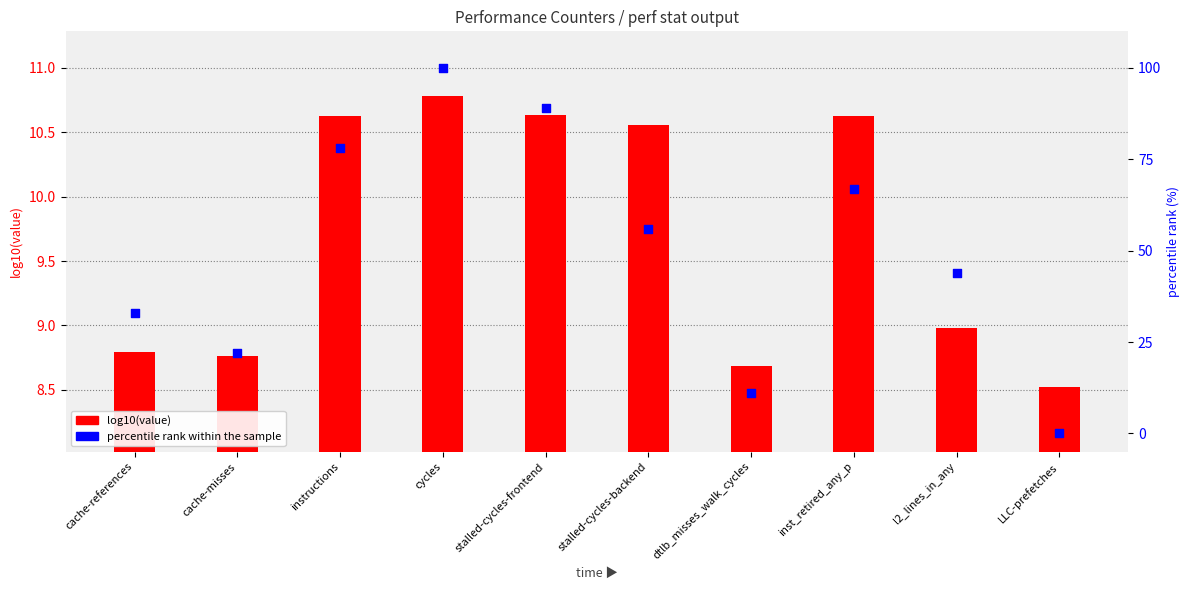

What is the total value across all series at cycles?

110.8